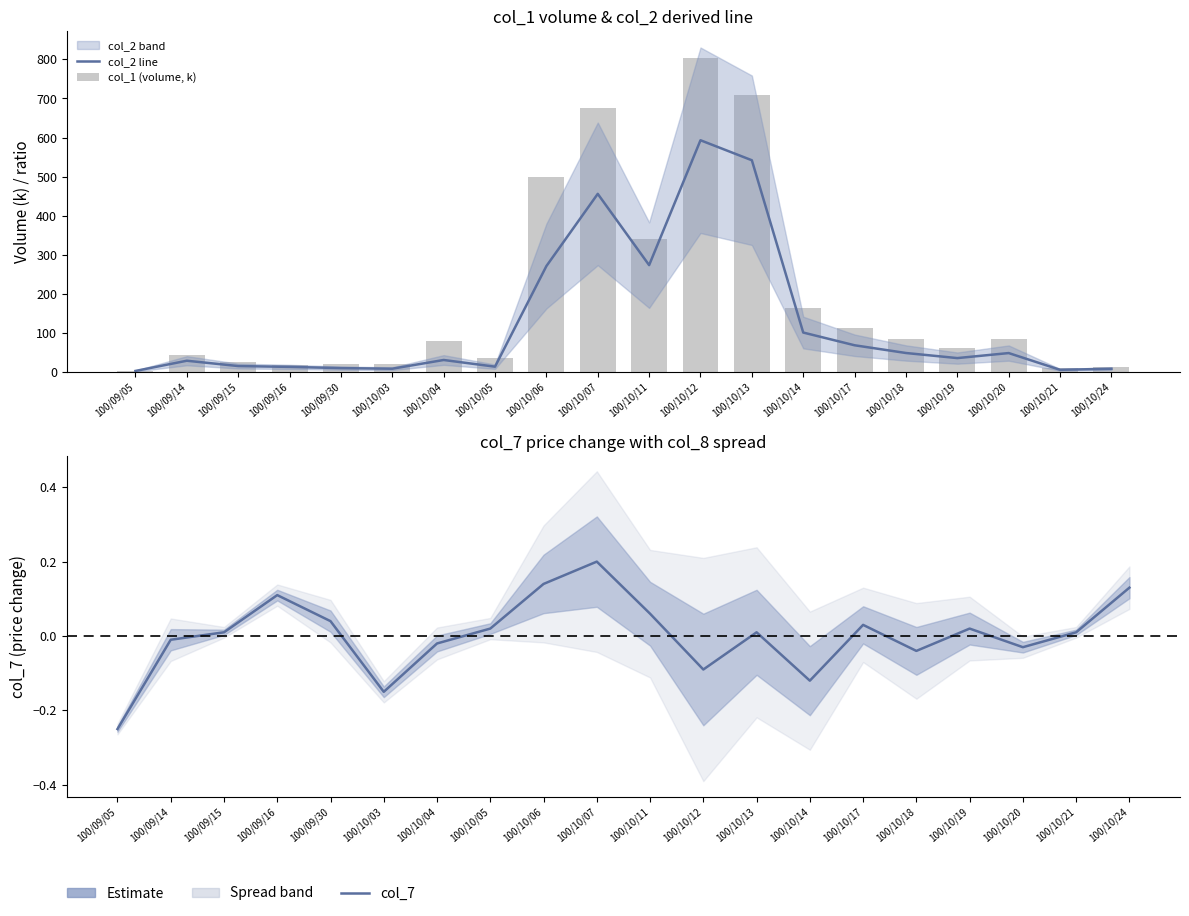

What position from the right is 100/10/12?

9